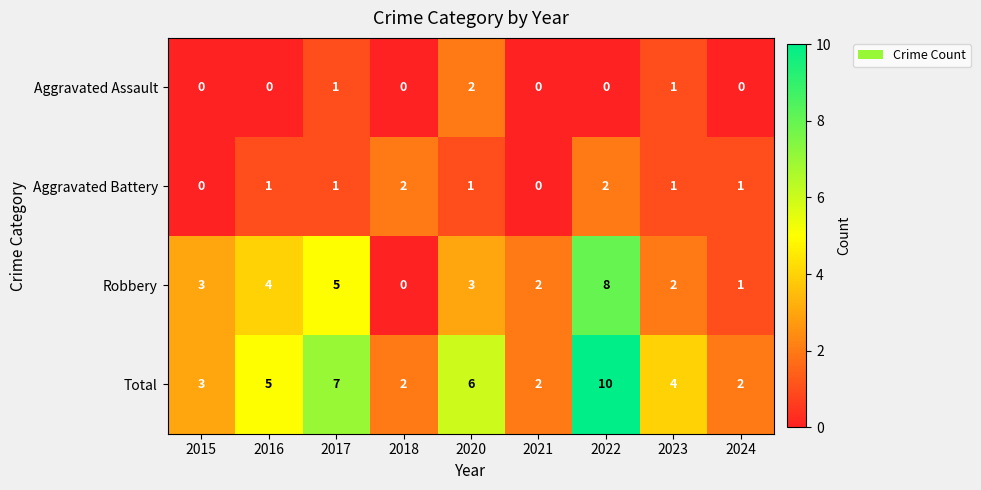

Read the Total value at 2015.

3